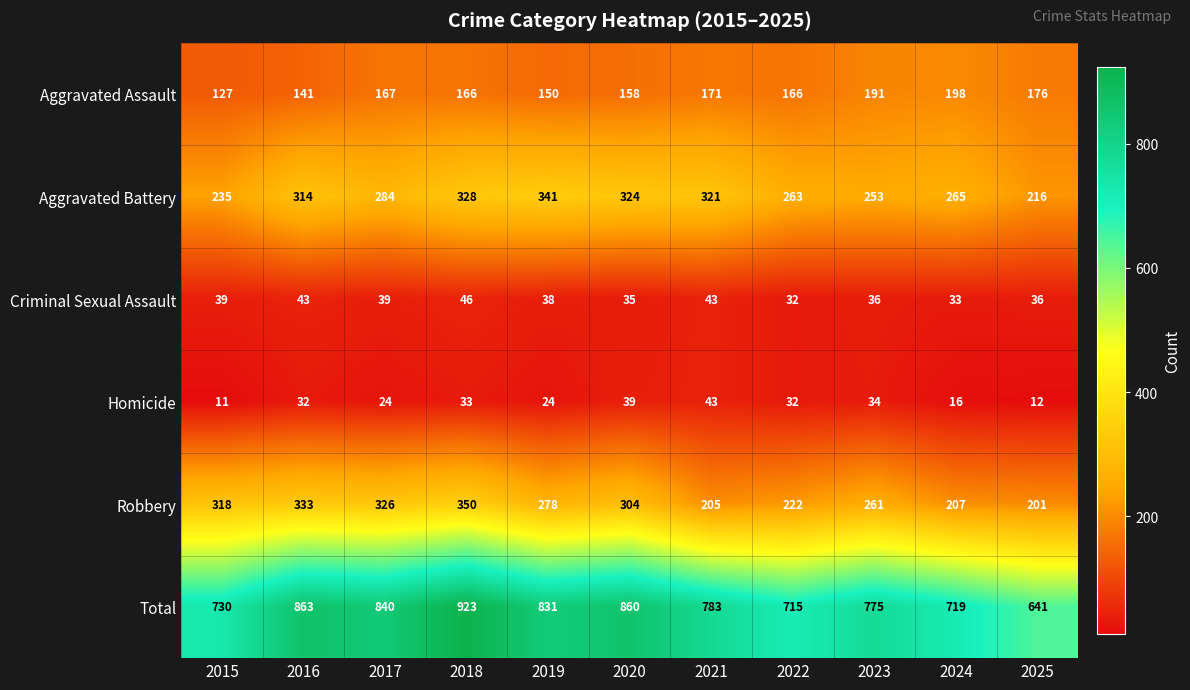

Which series has the largest total across all categories?

Total